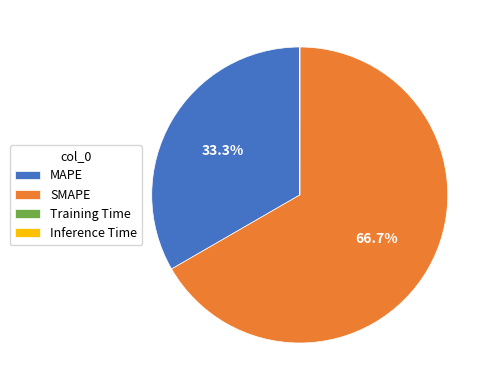

To the nearest percent, what portion does SMAPE represent?

67%